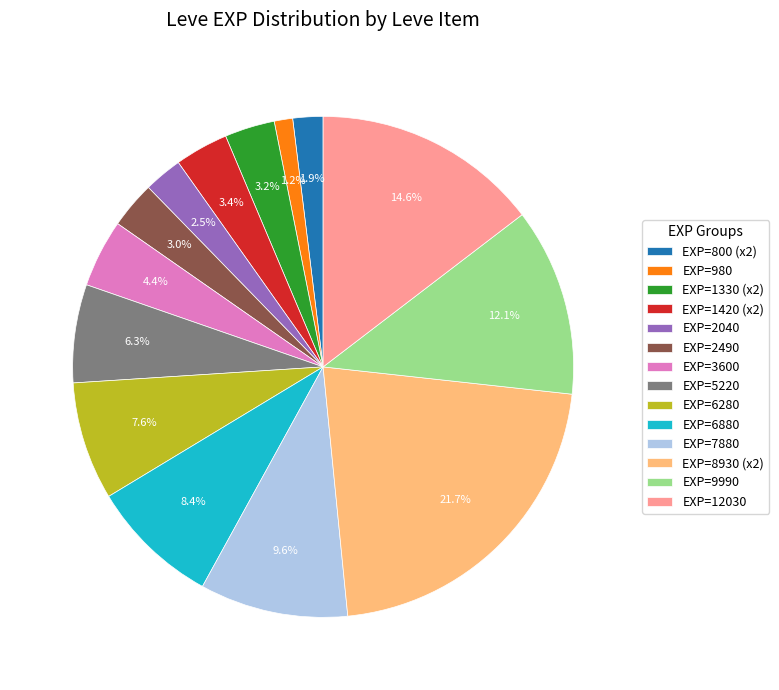

What is the smallest slice in the pie chart?

EXP=980